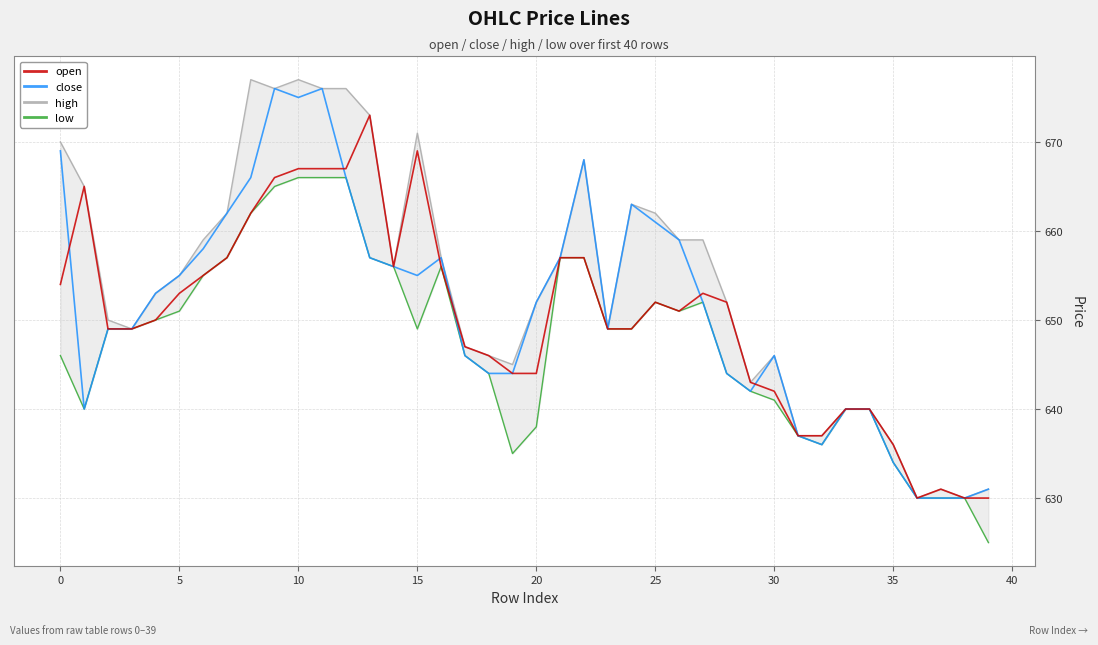

What is the minimum value for open?

630